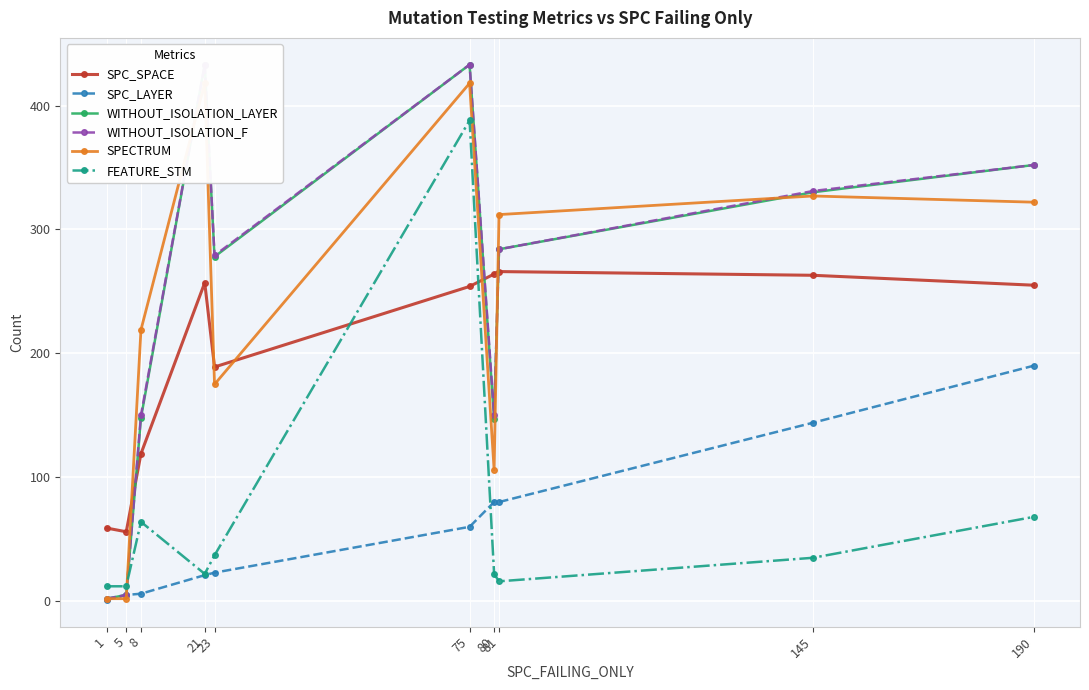

At 75, list the series in order from smallest to largest.

SPC_LAYER, SPC_SPACE, FEATURE_STM, SPECTRUM, WITHOUT_ISOLATION_LAYER, WITHOUT_ISOLATION_F